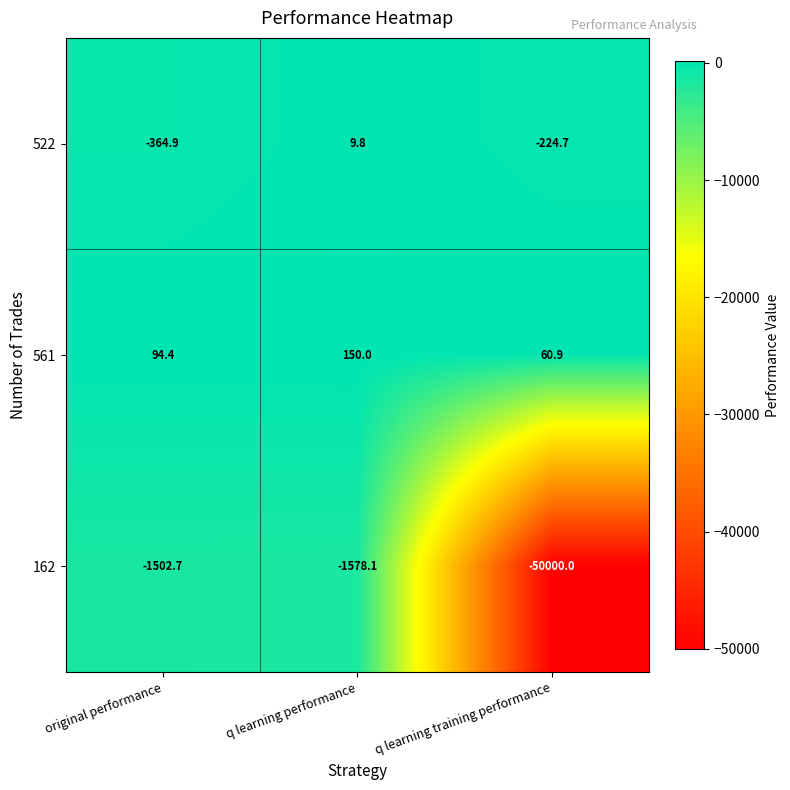

What is the difference between the 162 values at q learning performance and q learning training performance?

48421.9